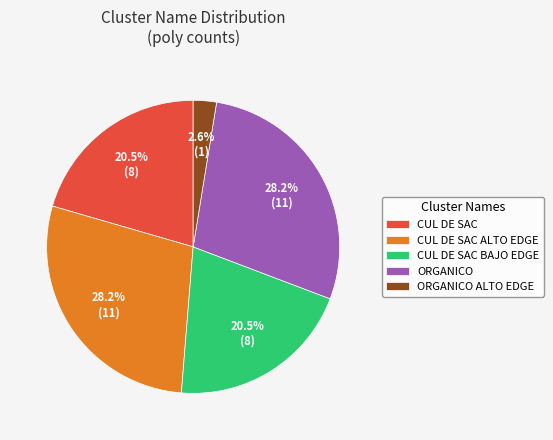

Does CUL DE SAC ALTO EDGE represent more than half of the total?

No